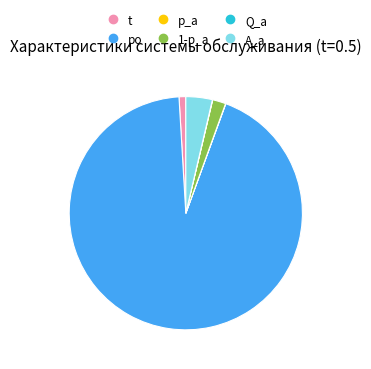

True or false: po accounts for 99% of the total.

False